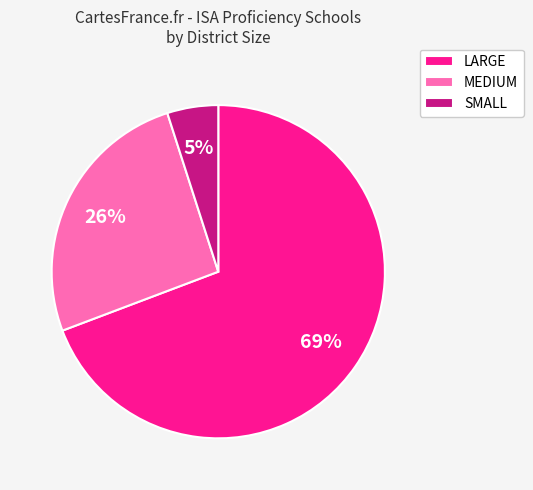

The LARGE slice represents 83% of the pie. True or false?

False